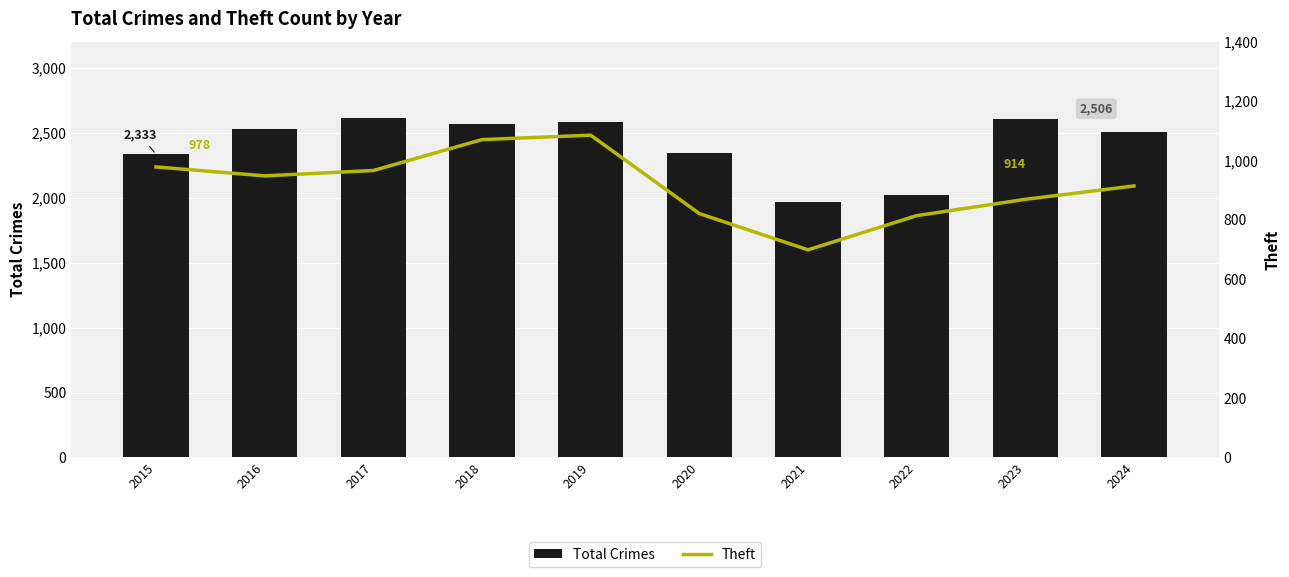

How many data points does each series have?

10